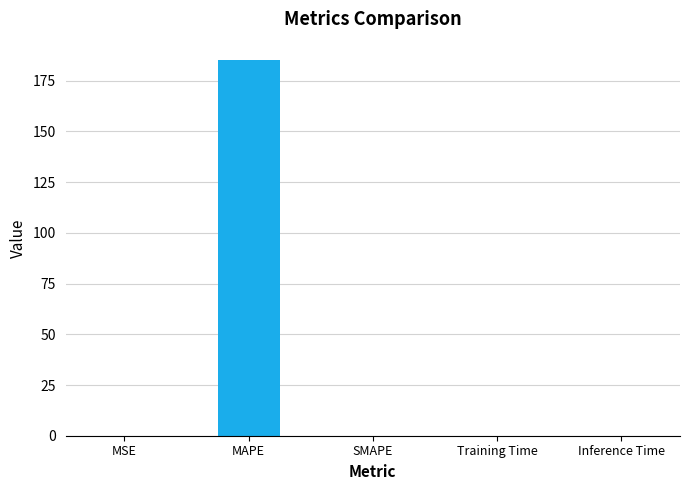

Between Training Time and MAPE, which is larger?

MAPE